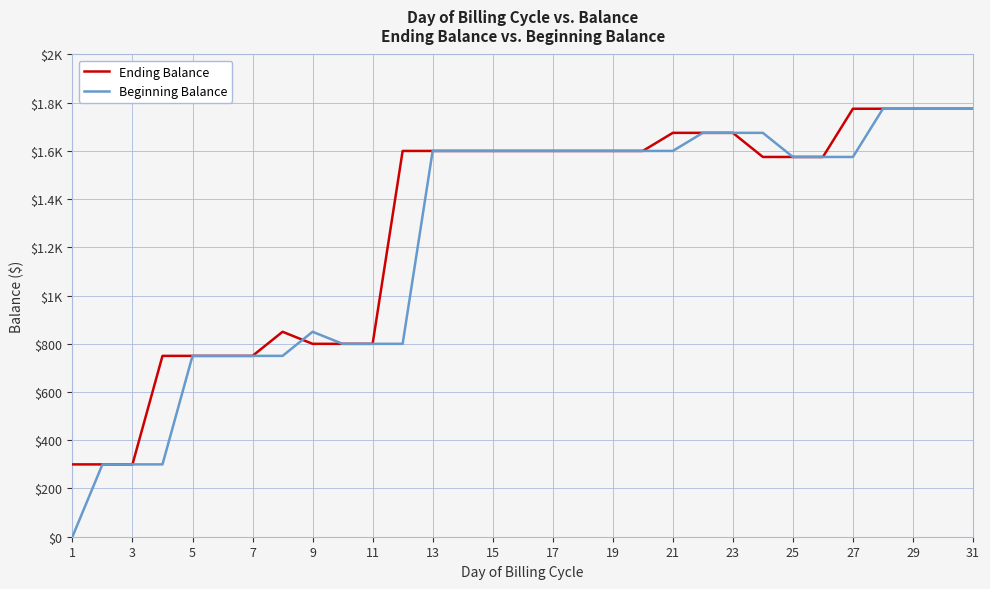

Is this an area chart (filled region under the line)?

No